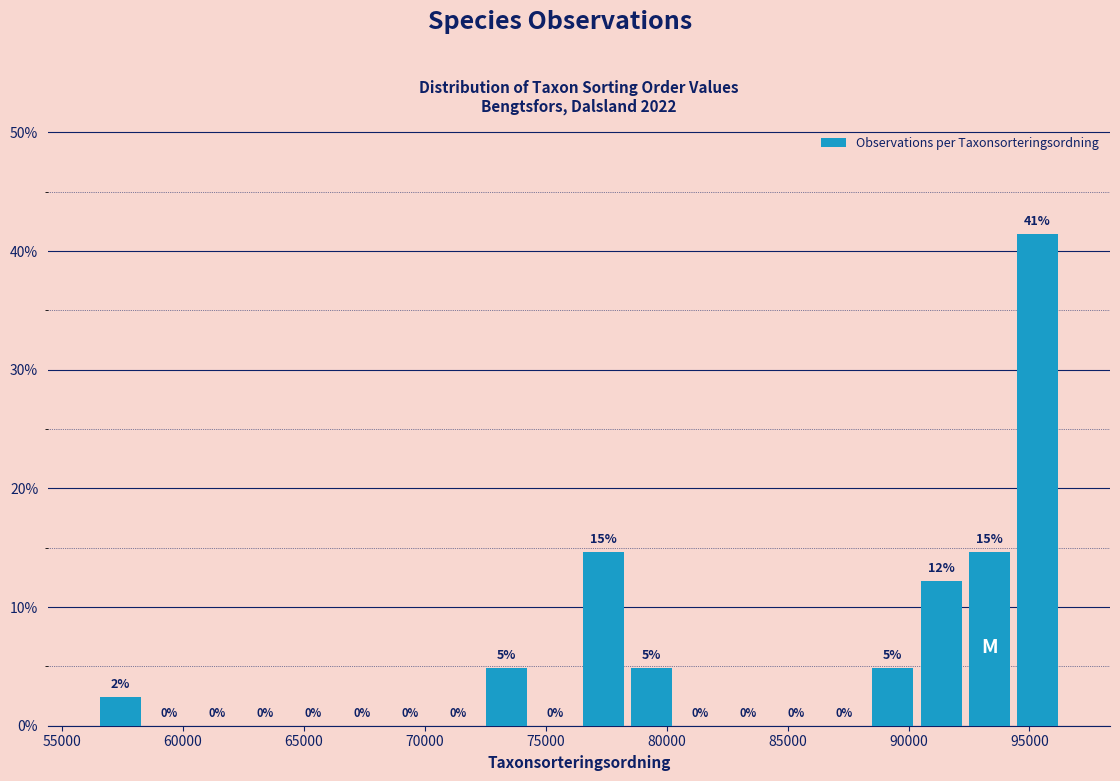

Around what value on the x-axis is the tallest bar? Give the approximate position of its centre, as read against the axis.

95500